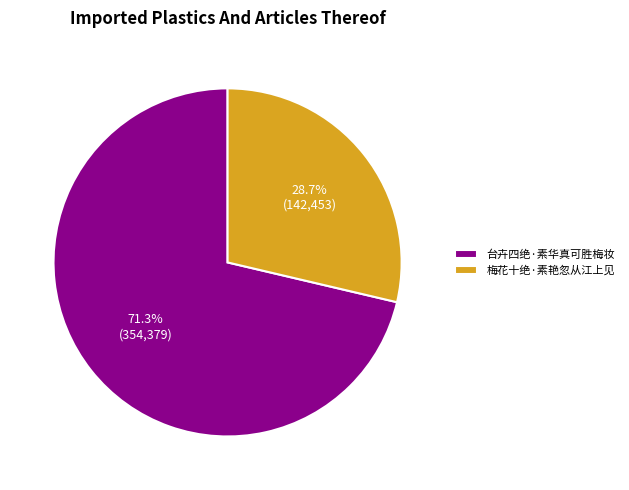

How many segments does this pie chart have?

2